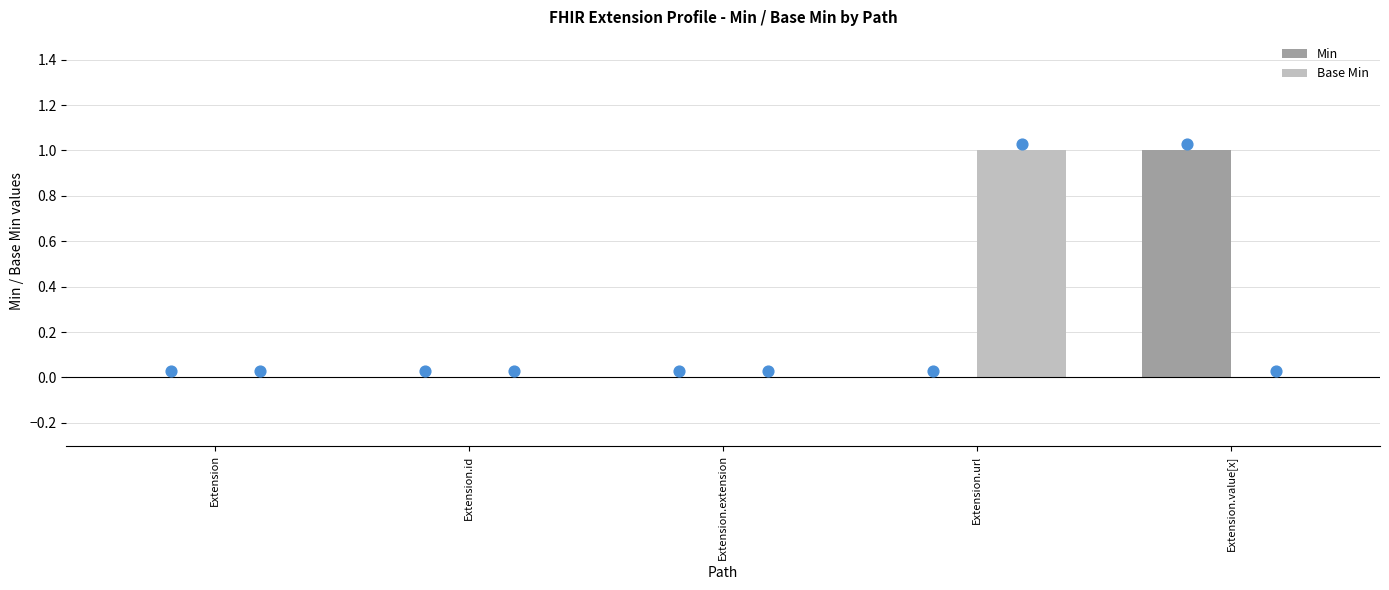

Which series has the widest spread of Y values?

Min